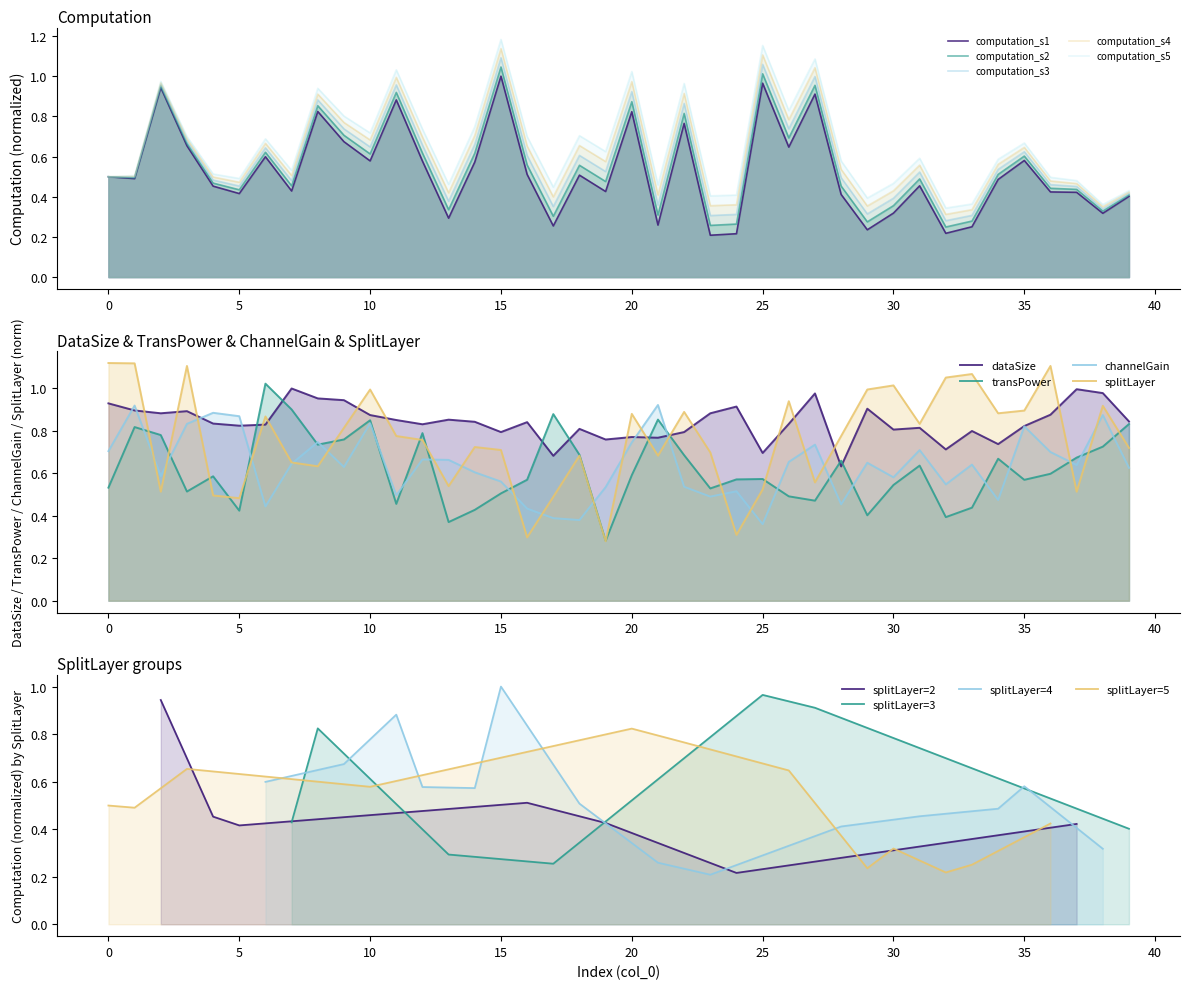

After their last crossing, which series has the higher values: transPower or dataSize?

dataSize